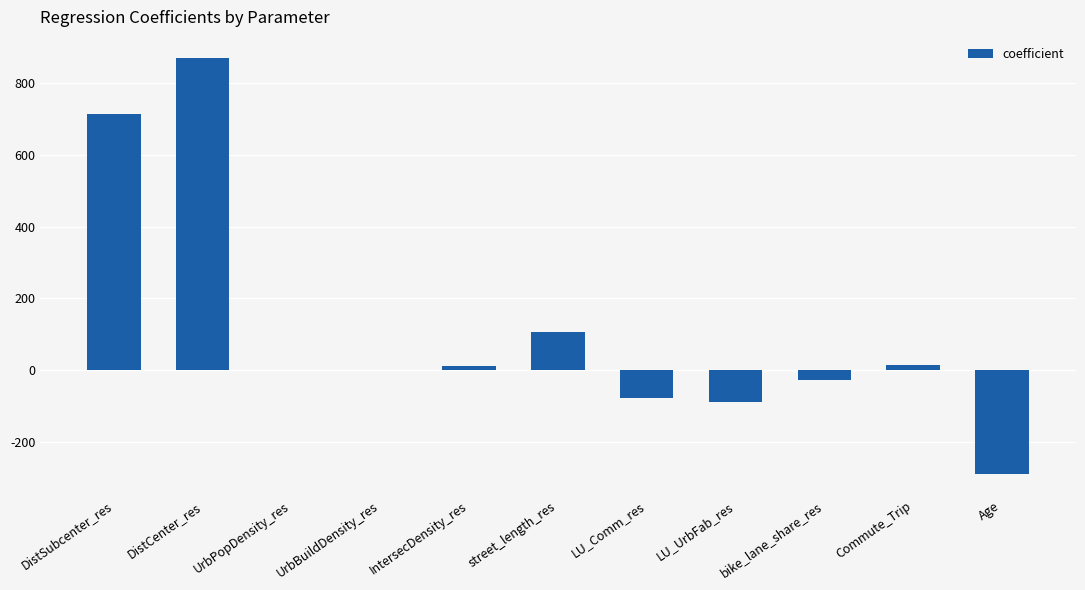

Is it true that the value at UrbBuildDensity_res is 0.0?

True